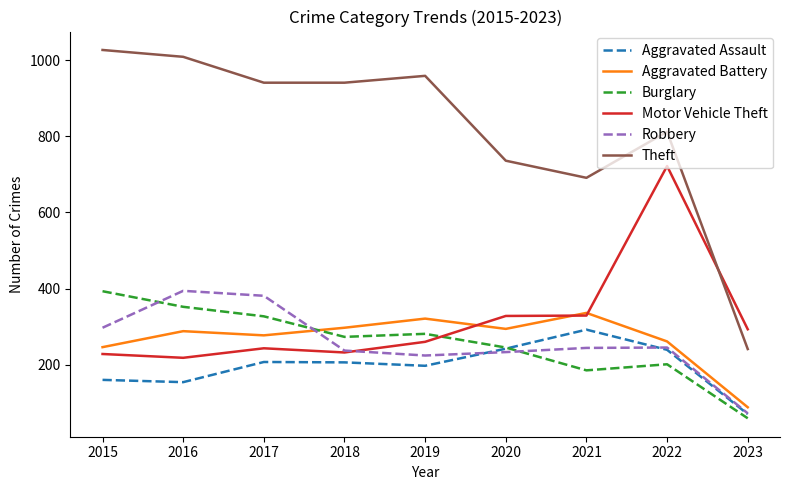

What are all the series names shown in the legend?

Aggravated Assault, Aggravated Battery, Burglary, Motor Vehicle Theft, Robbery, Theft